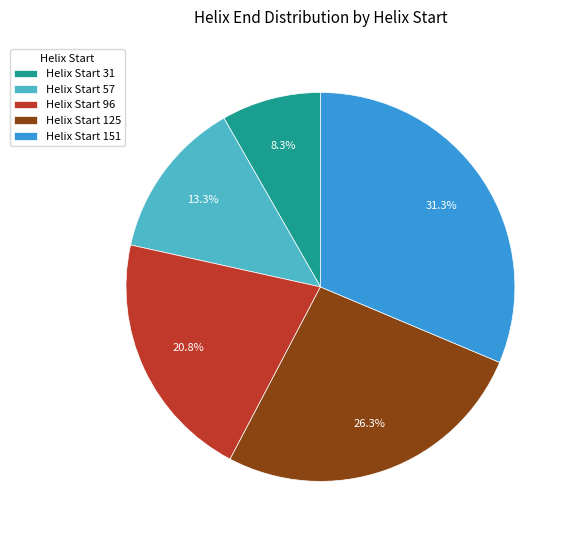

What is the largest slice in the pie chart?

Helix Start 151